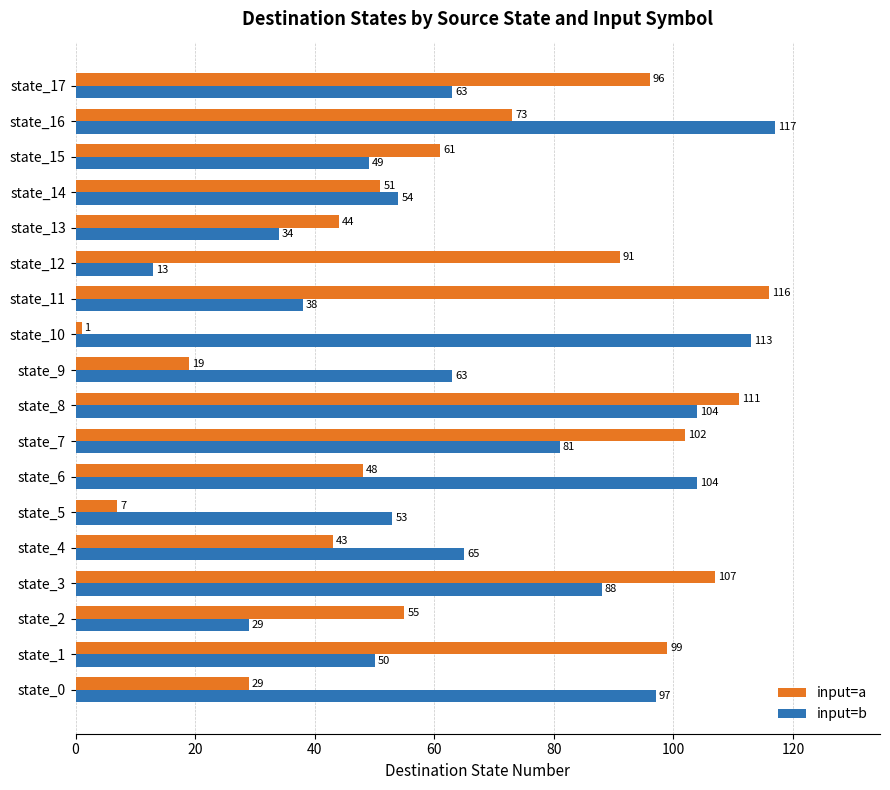

What is the maximum value shown in the chart?

117